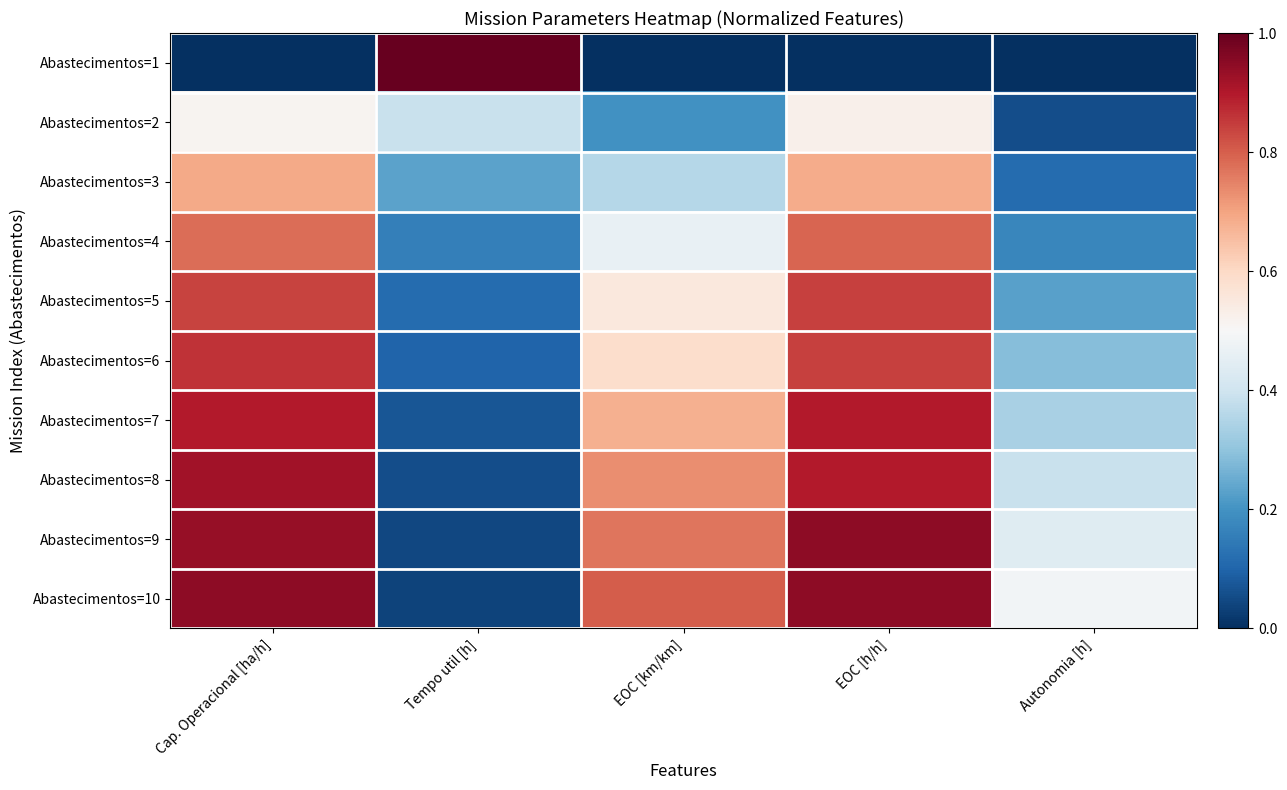

Which series has the largest range (max minus min)?

Abastecimentos=1